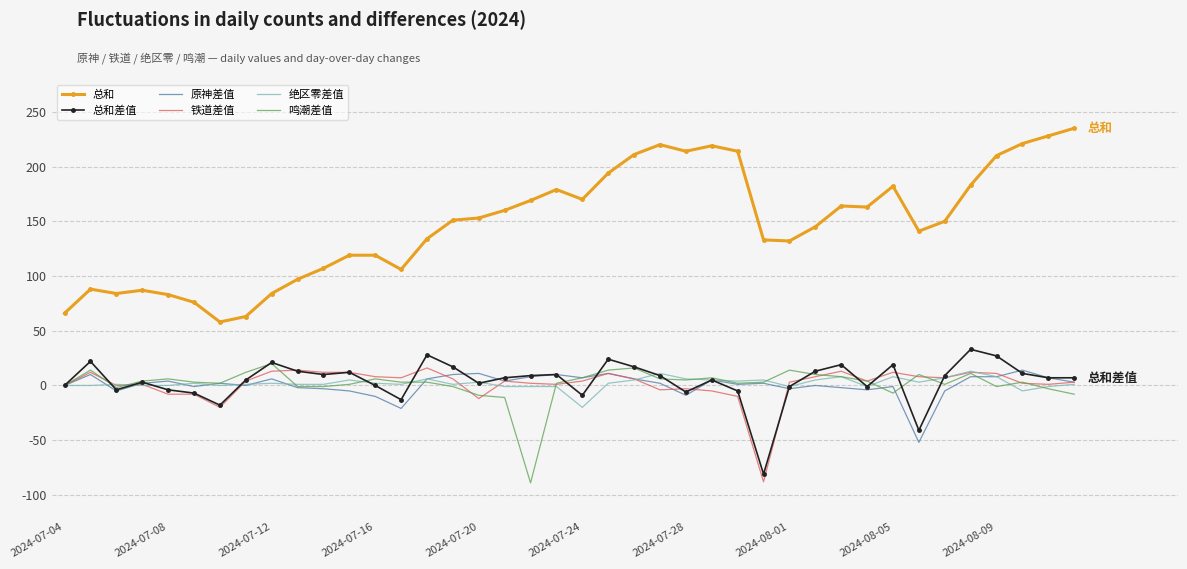

Which series has the widest spread of values?

总和